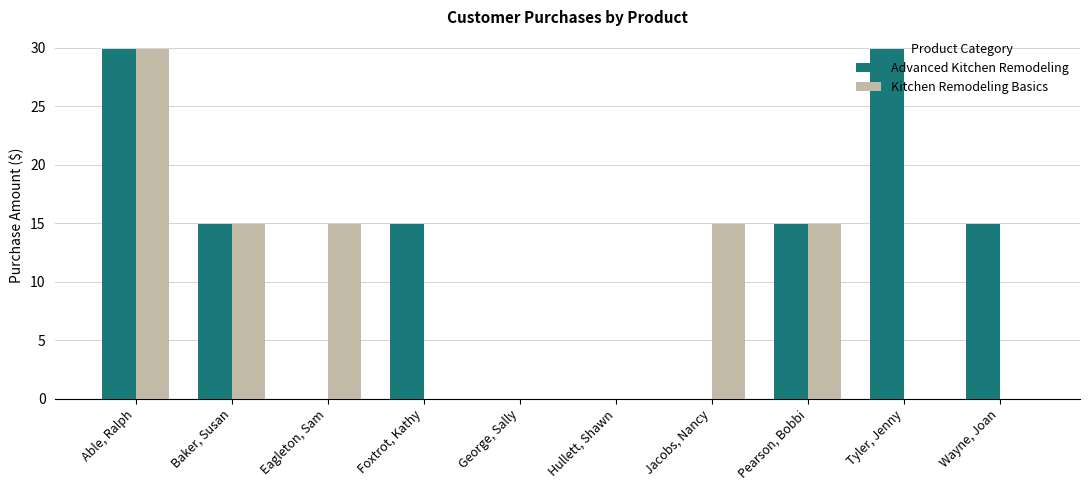

What is the sum of all Kitchen Remodeling Basics values?

89.7